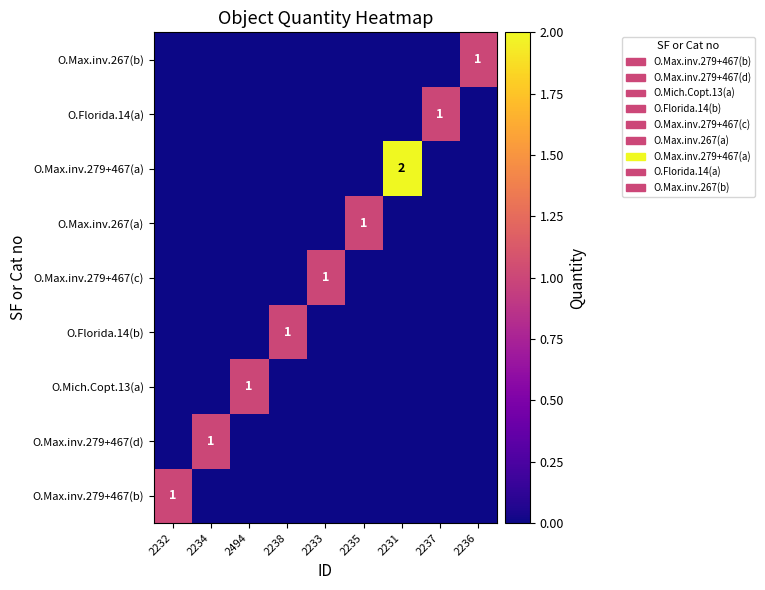

The O.Max.inv.279+467(d) series shows 1 at 2234. True or false?

True